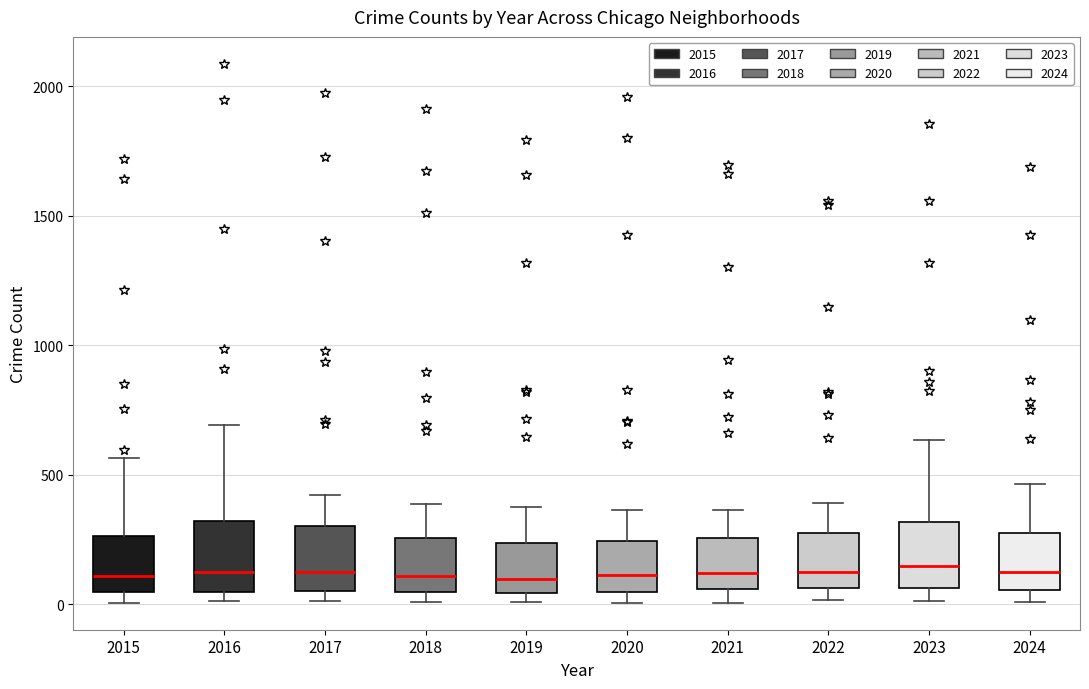

Reading left to right, transcribe this box plot: for each box, give where its median line is, the range the box spans, and where its two whiskers end, as read against the y-axis. The values are not printed on the chart, so give them approximately, as read against the axis.

2015: median 100, box 50 to 250, whiskers 0 to 550
2016: median 150, box 50 to 300, whiskers 0 to 700
2017: median 100, box 50 to 300, whiskers 0 to 400
2018: median 100, box 50 to 250, whiskers 0 to 400
2019: median 100, box 50 to 250, whiskers 0 to 400
2020: median 100, box 50 to 250, whiskers 0 to 350
2021: median 100, box 50 to 250, whiskers 0 to 350
2022: median 100, box 50 to 250, whiskers 0 to 400
2023: median 150, box 50 to 300, whiskers 0 to 650
2024: median 100, box 50 to 250, whiskers 0 to 450